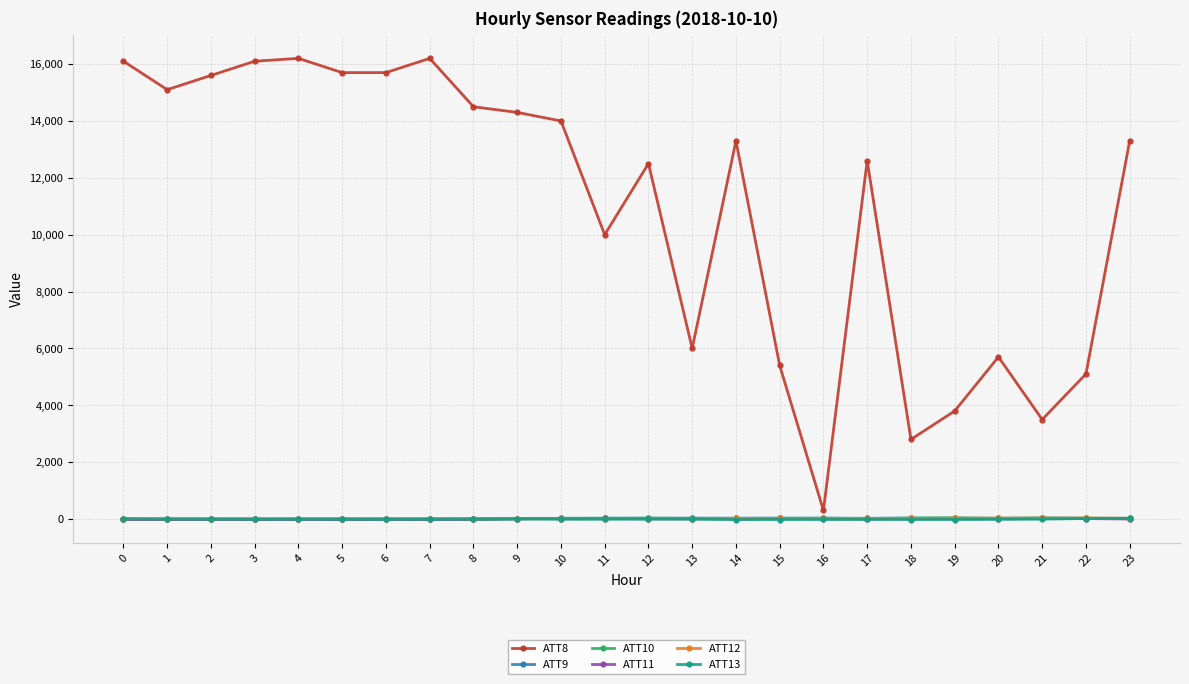

What is the total value across all series at 5?

15681.4